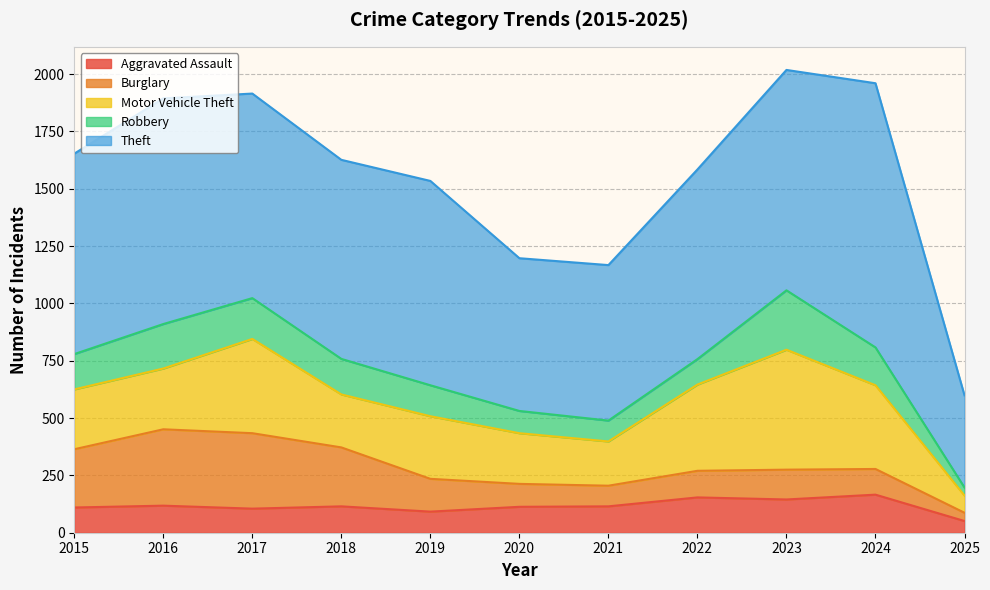

How many interior local peaks does the Burglary series have?

2